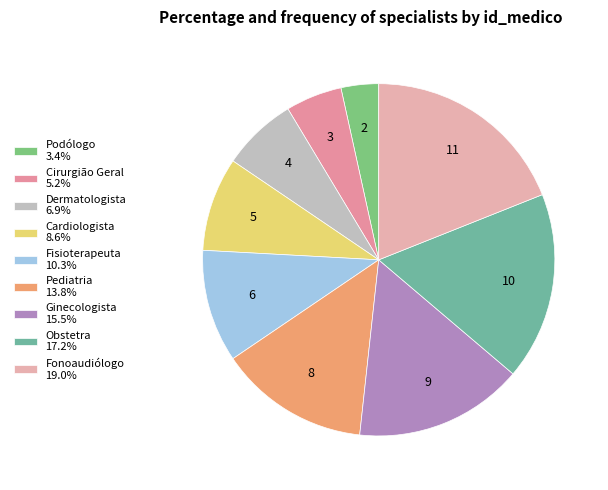

To the nearest percent, what is the difference between the Fisioterapeuta and Obstetra slice percentages?

7%